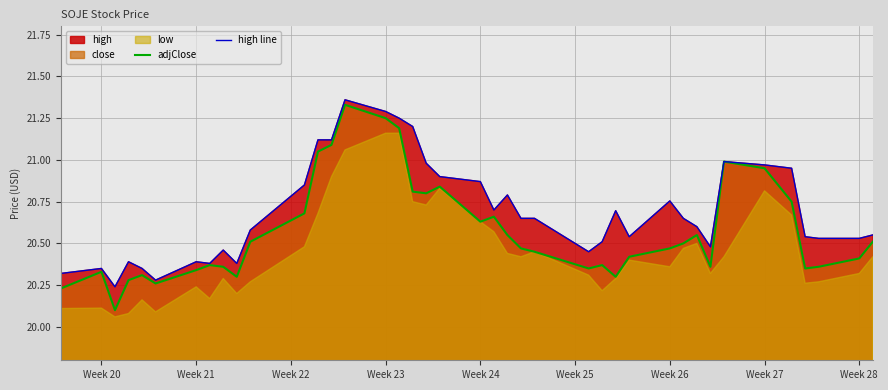

Reading left to right, transcribe all the data shown in this chart.

adjClose: 20.2	20.3	20.1	20.3	20.3	20.3	20.3	20.4	20.4	20.3	20.5	20.7	21.0	21.1	21.3	21.2	21.2	20.8	20.8	20.8	20.6	20.7	20.5	20.5	20.5	20.4	20.4	20.3	20.4	20.5	20.5	20.5	20.4	21.0	21.0	20.8	20.4	20.4	20.4	20.5
high line: 20.3	20.3	20.2	20.4	20.4	20.3	20.4	20.4	20.5	20.4	20.6	20.9	21.1	21.1	21.4	21.3	21.2	21.2	21.0	20.9	20.9	20.7	20.8	20.6	20.6	20.4	20.5	20.7	20.5	20.8	20.6	20.6	20.5	21.0	21.0	20.9	20.5	20.5	20.5	20.6